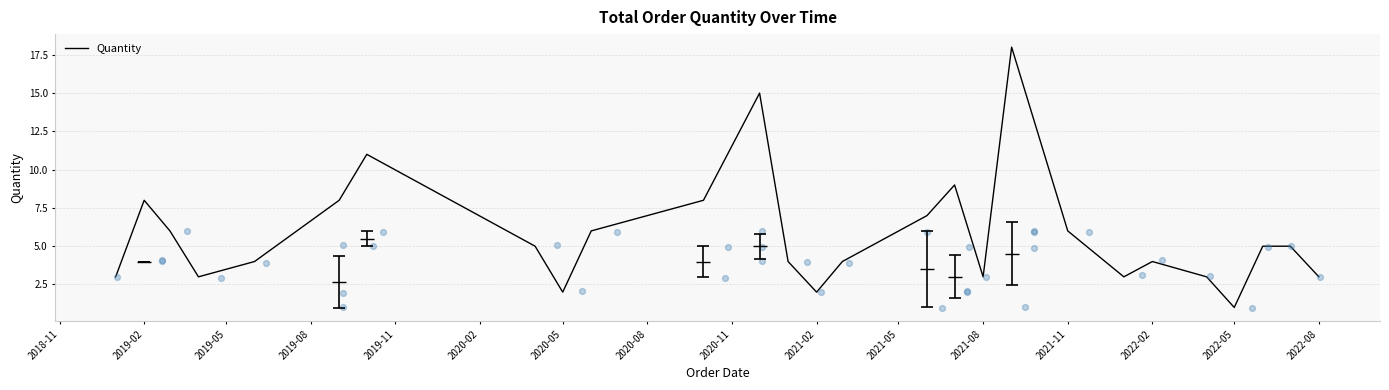

Which category has the lowest value in the Quantity series?

2022-05